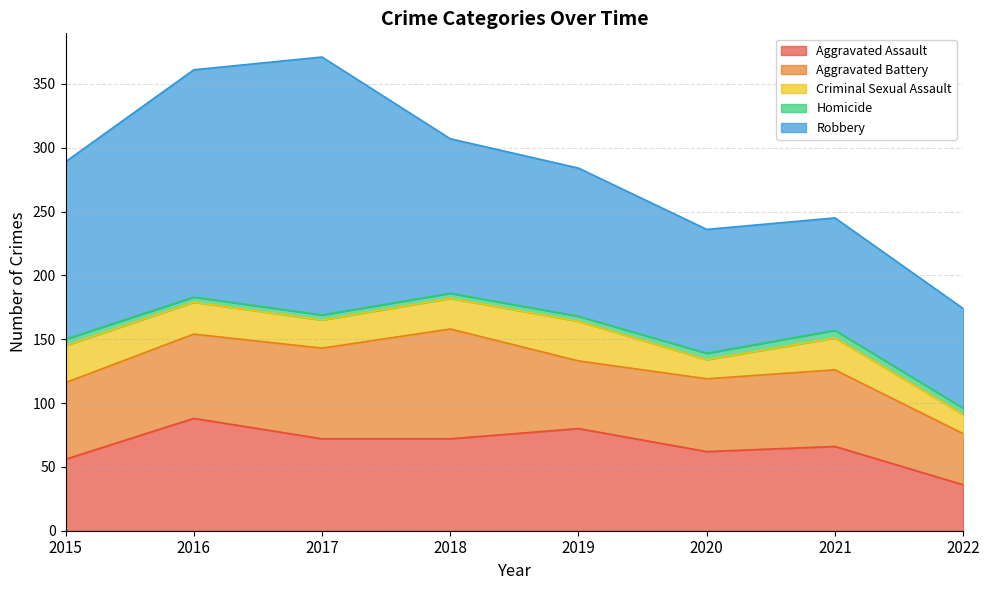

True or false: Aggravated Battery and Homicide cross at least once.

False